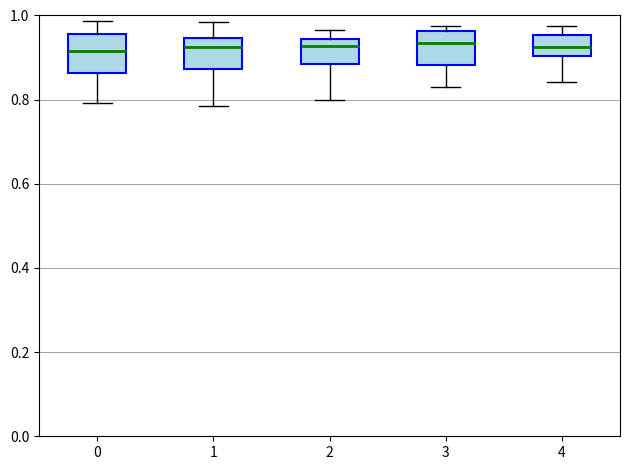

Where does the median line of the box at x = 1 sit on the y-axis? The values are not printed on the chart, so give them approximately, as read against the axis.

0.92